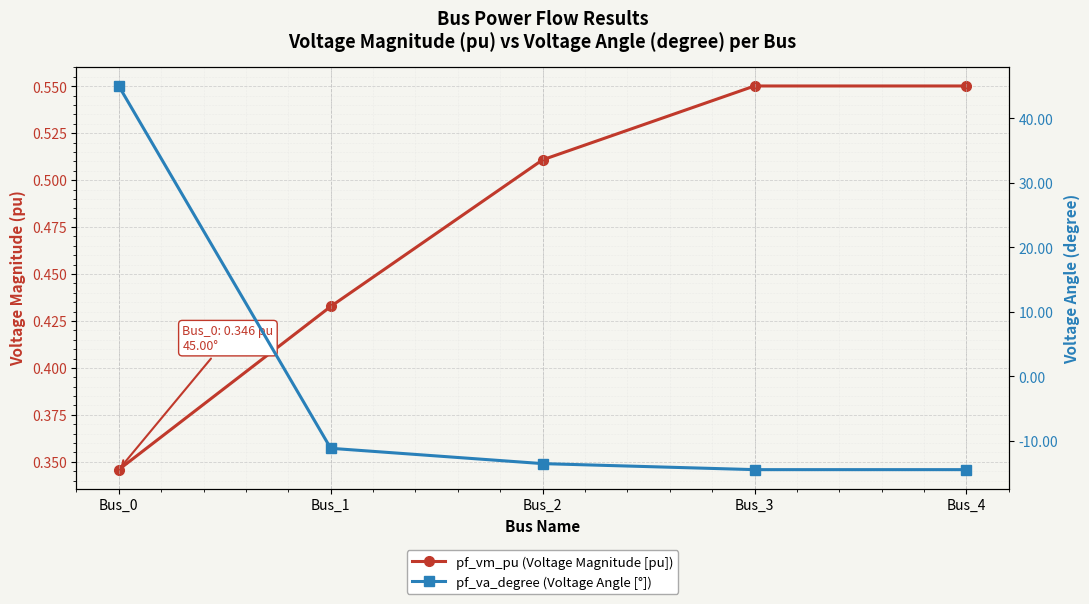

List the series in order of their overall mean, highest first.

pf_vm_pu (Voltage Magnitude [pu]), pf_va_degree (Voltage Angle [°])